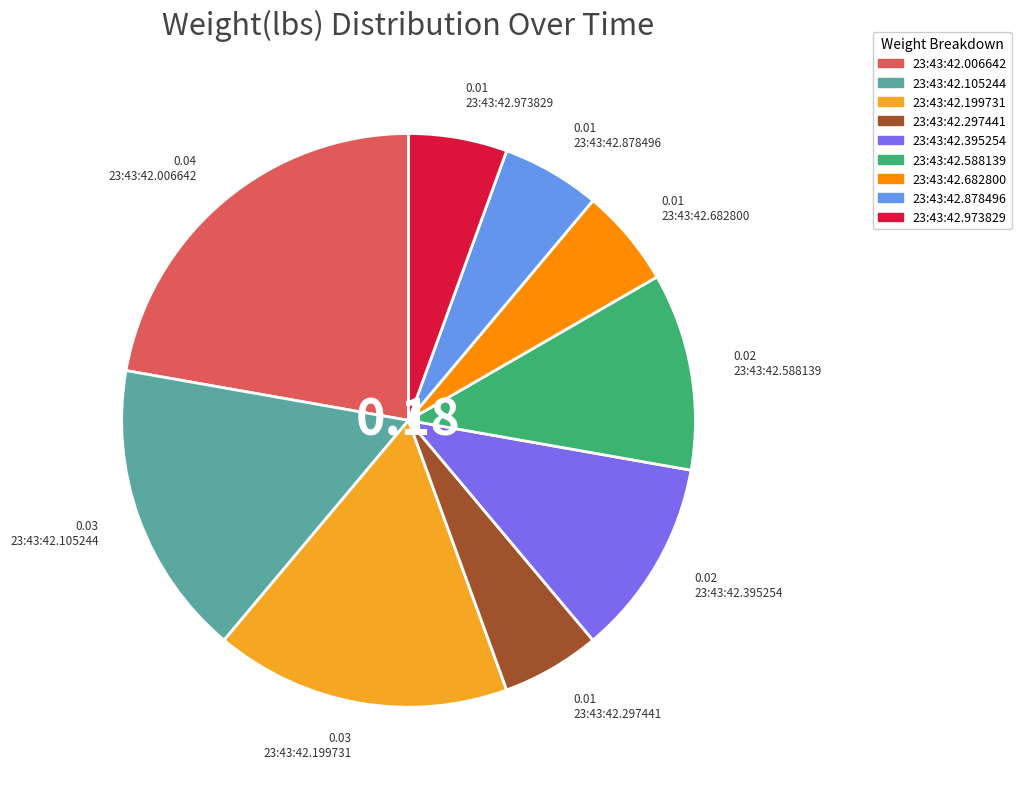

Is 23:43:42.199731 the majority of the pie?

No